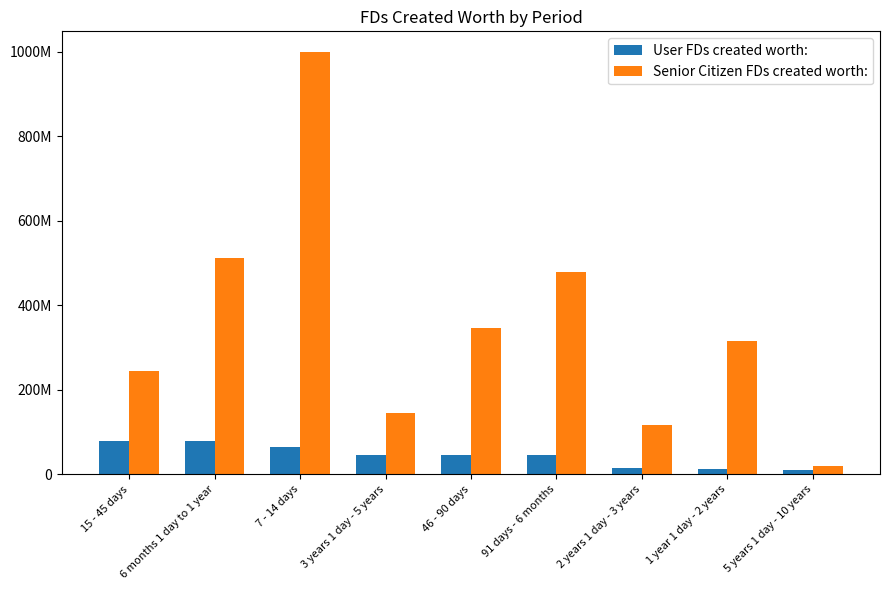

Does the chart contain any negative values?

No